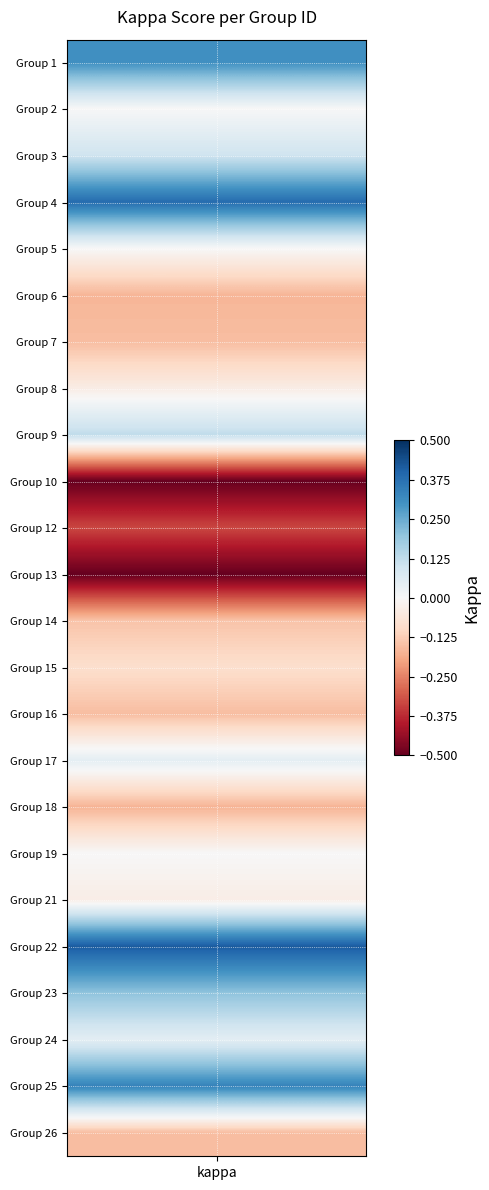

What is the maximum value shown in the chart?

0.4